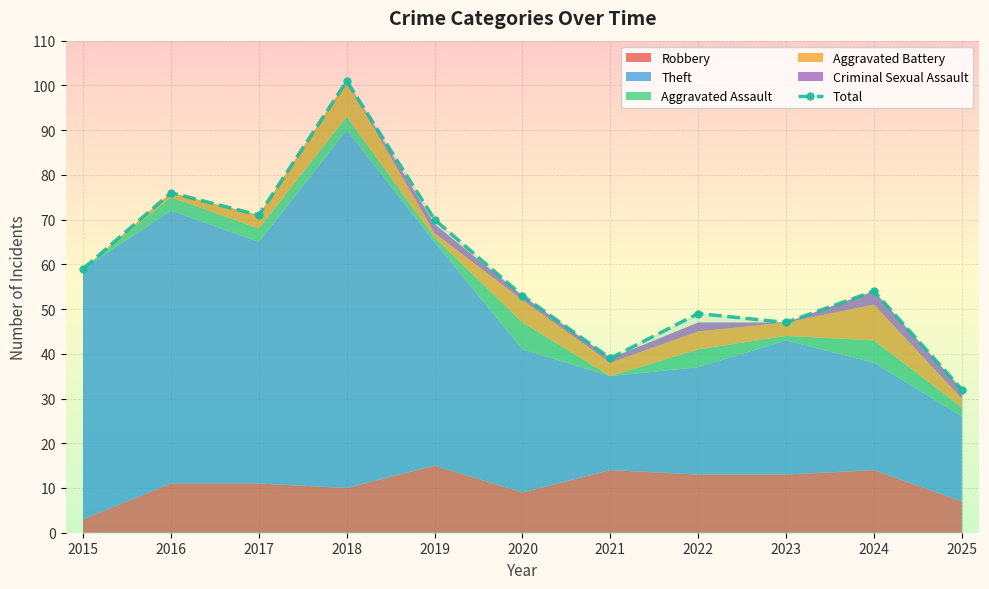

At which category does the data reach its first local valley?

2017